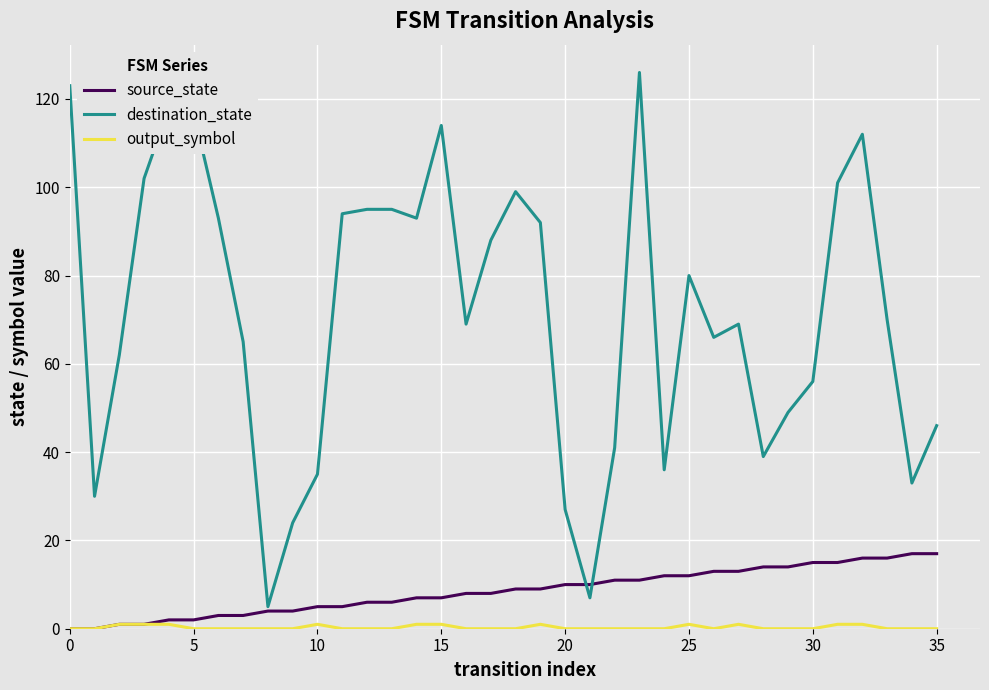

Which series has the largest range (max minus min)?

destination_state